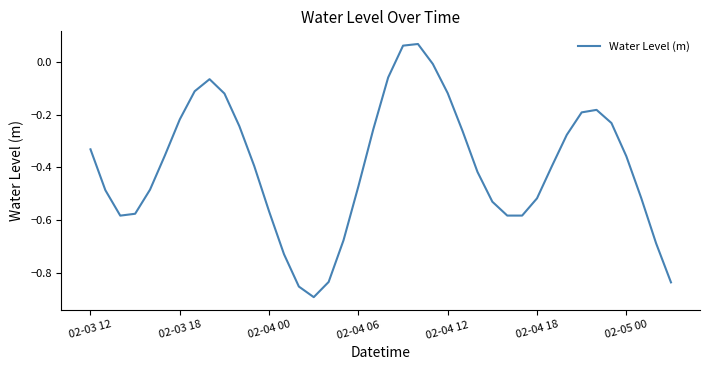

What is the difference between the maximum and minimum values?

1.0